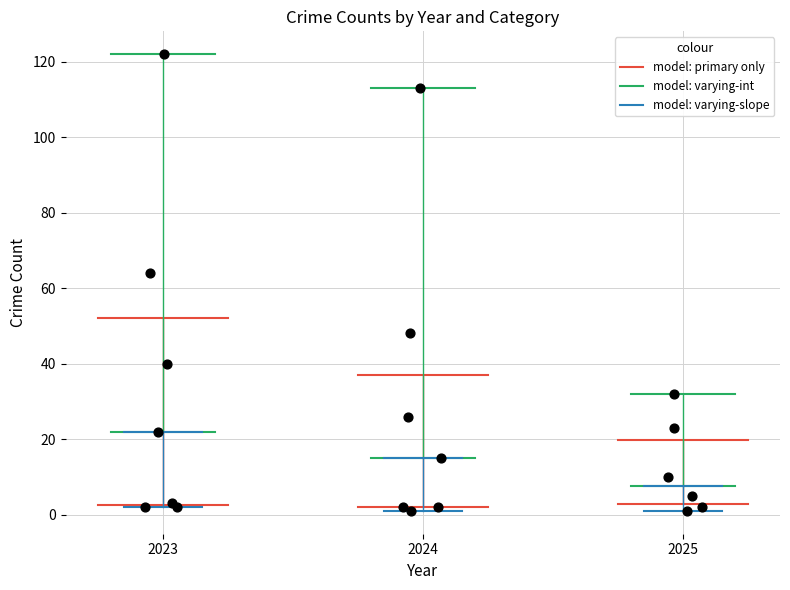

What Y value in the scatter plot is closest to 61?

64